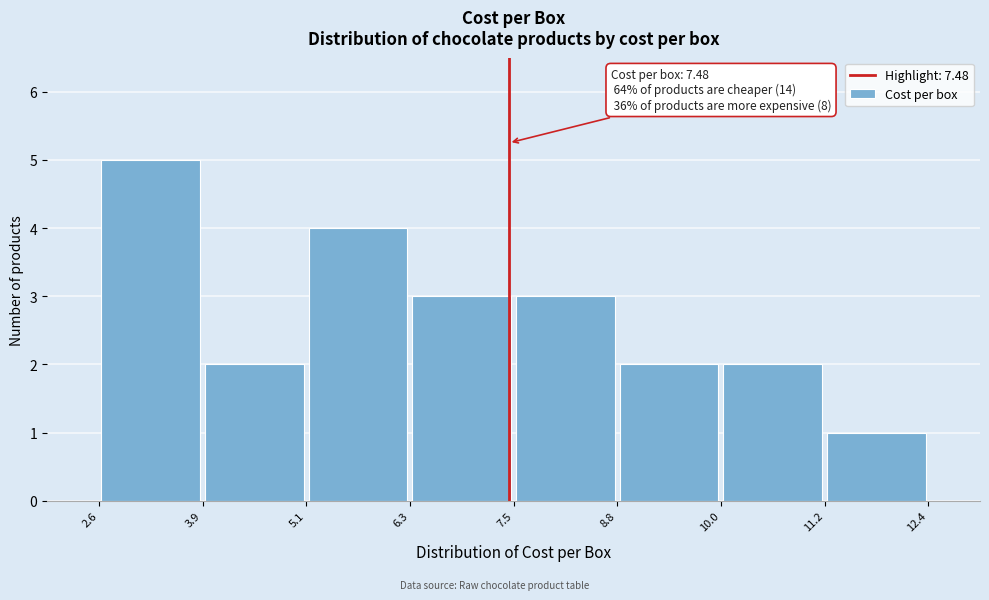

Over which range of the x-axis is the bar tallest?

2.6 to 3.9